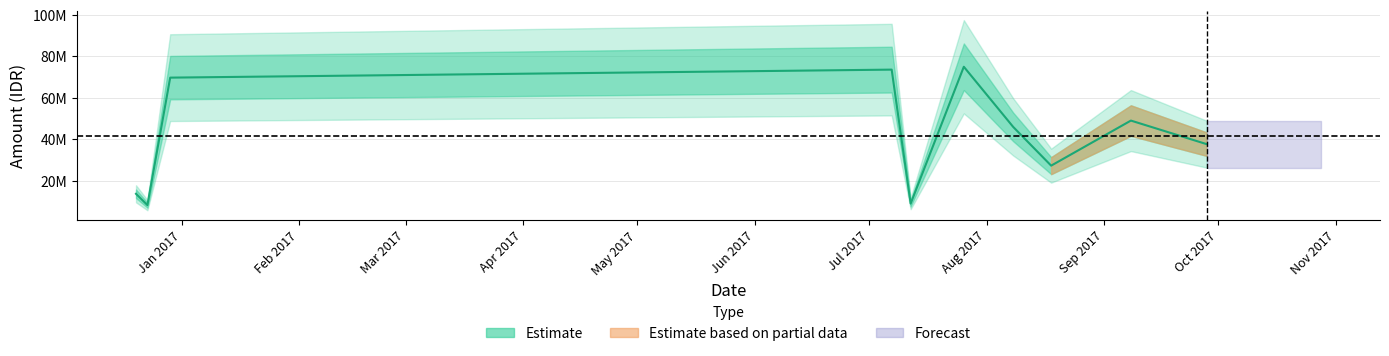

Where is the data nearest to the value 41672000?

2017-09-28